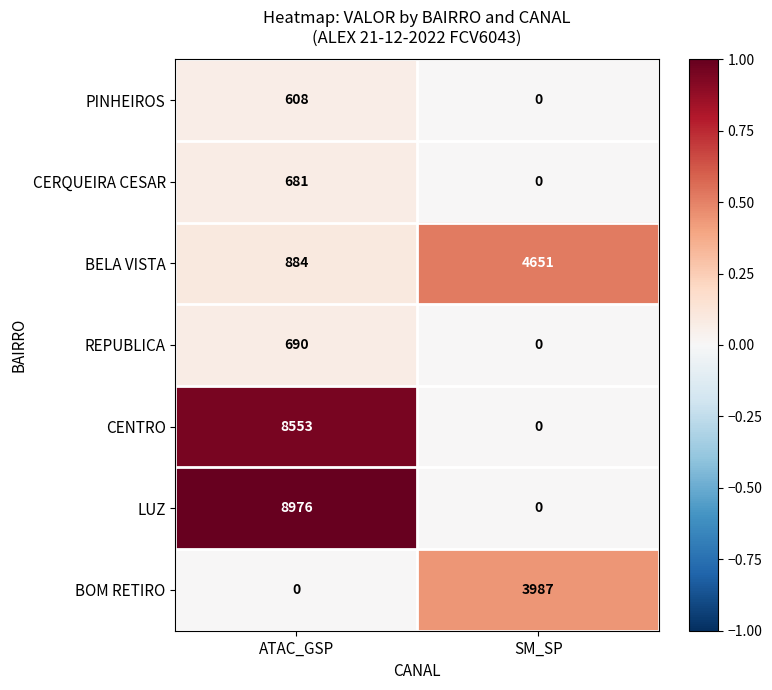

What is the difference between the highest and lowest values at ATAC_GSP?

8976